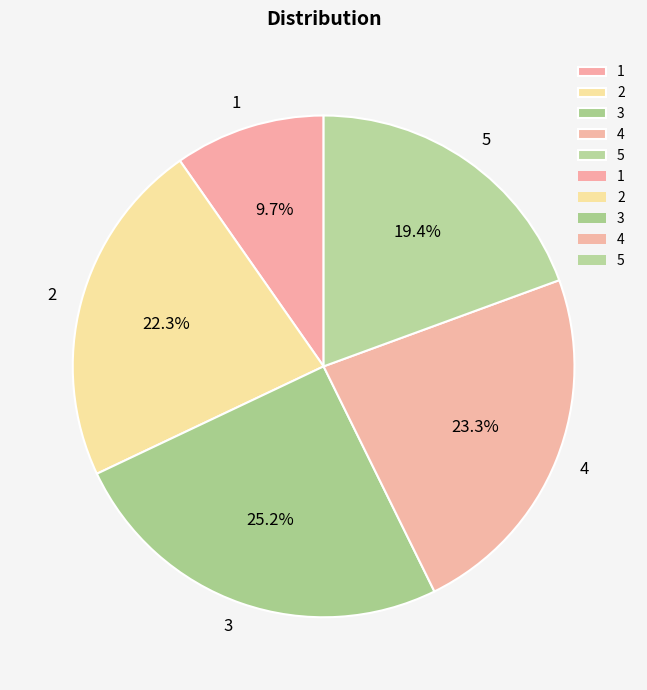

To the nearest percent, what portion does 3 represent?

25%